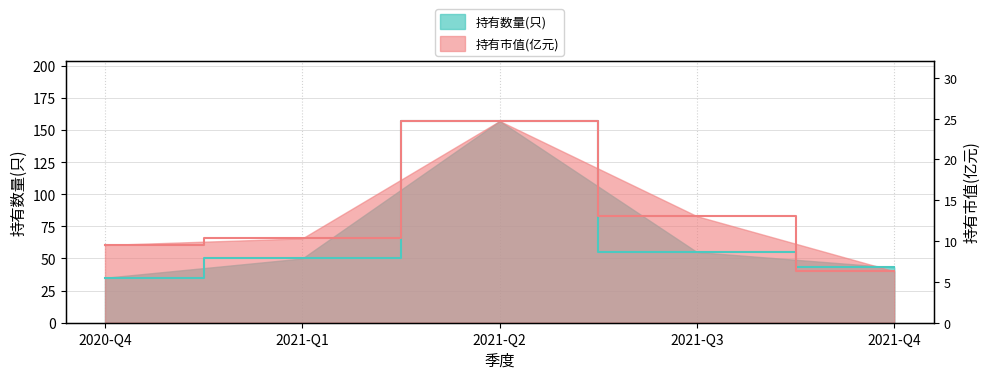

How many intersections are there between 持有数量(只) and 持有市值(亿元)?

1